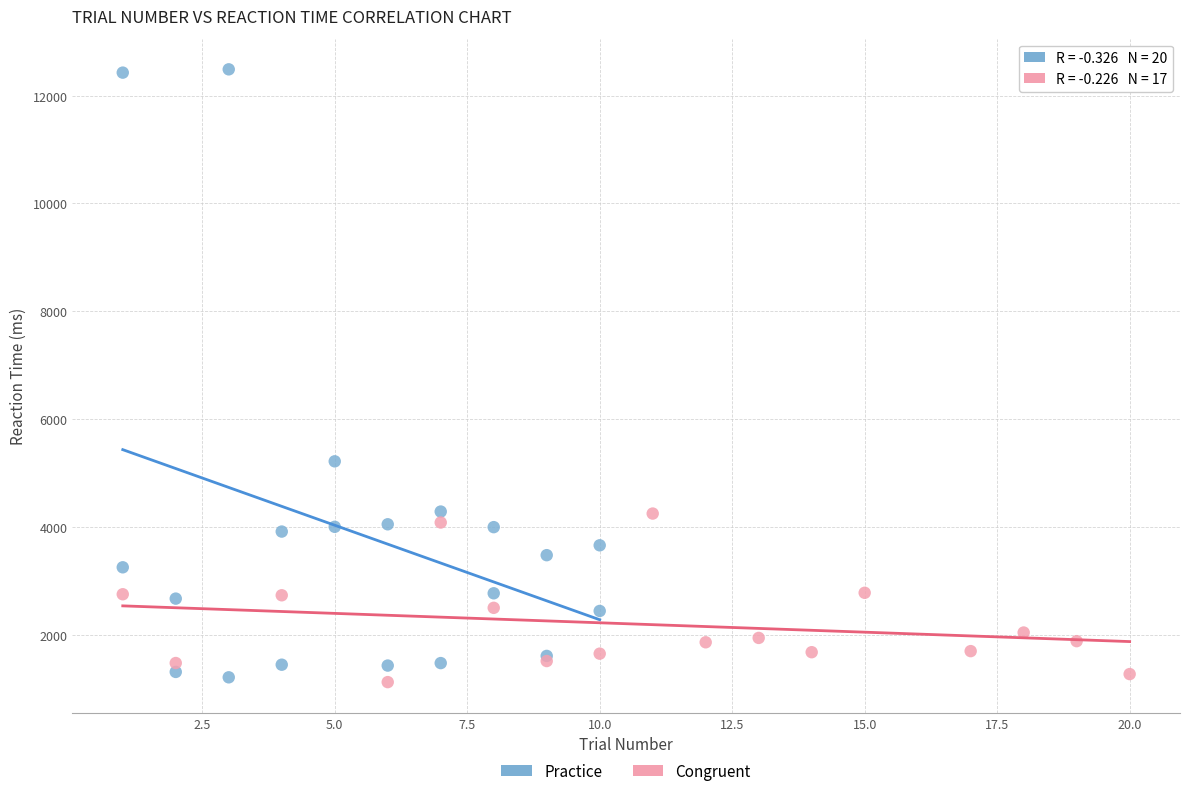

Which series contains the highest Y value?

Practice